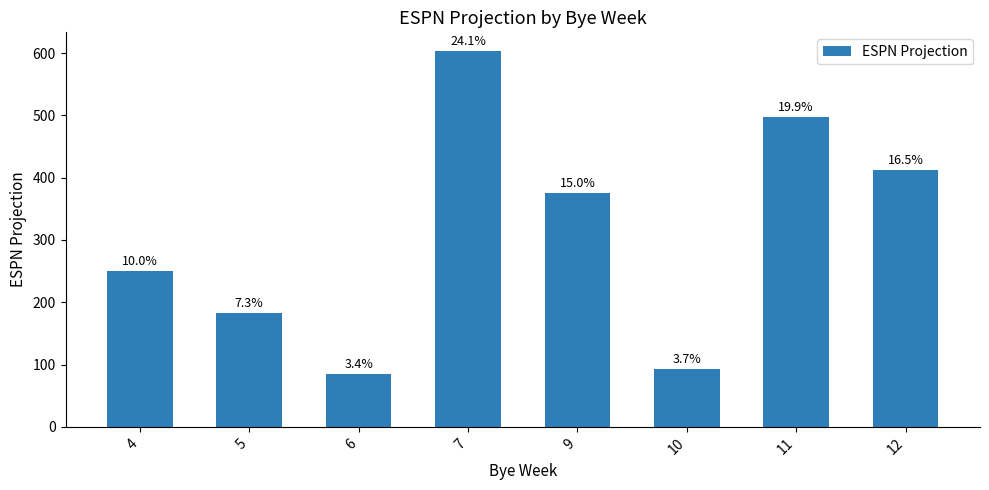

Reading left to right, extract all data points from this chart.

249.7	182.8	85.2	603.2	375.4	93.1	497.6	412.9